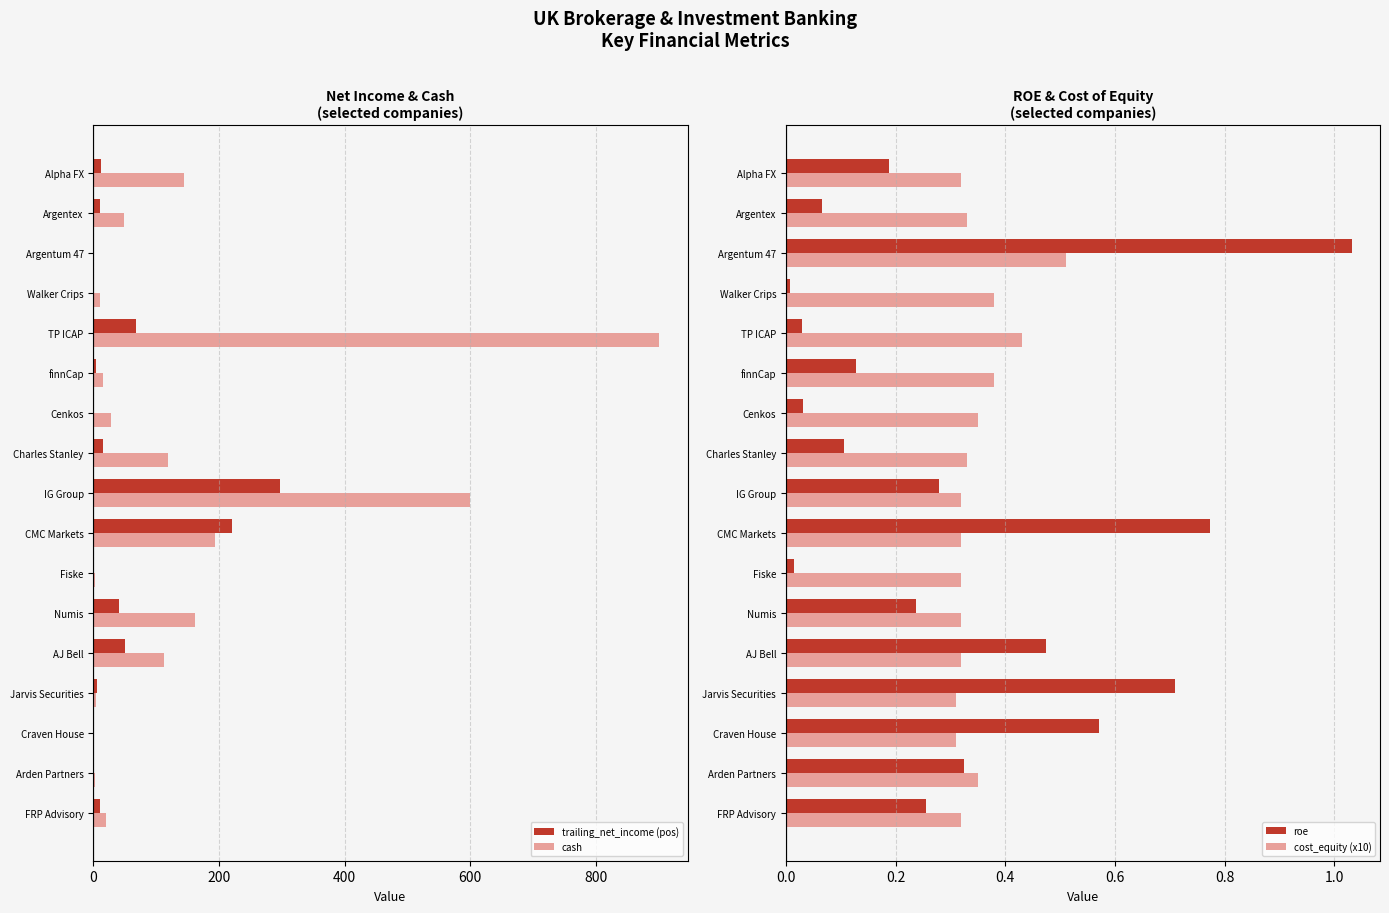

List the series in order of their peak value, lowest first.

cost_equity (x10), roe, trailing_net_income (pos), cash